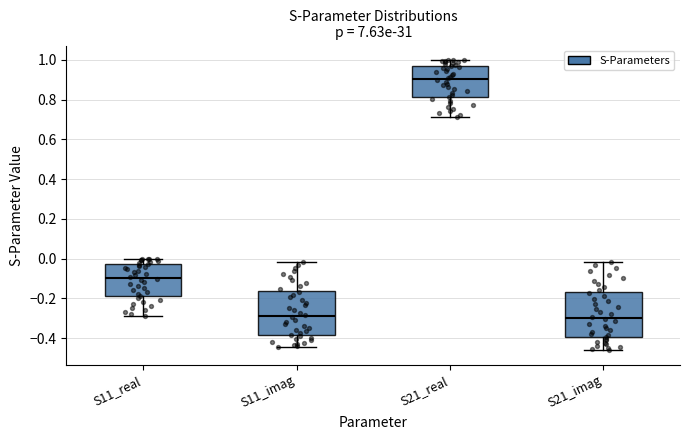

Reading left to right, transcribe this box plot: for each box, give where its median line is, the range the box spans, and where its two whiskers end, as read against the y-axis. The values are not printed on the chart, so give them approximately, as read against the axis.

S11_real: median -0.10, box -0.18 to -0.02, whiskers -0.28 to 0.00
S11_imag: median -0.30, box -0.38 to -0.16, whiskers -0.44 to -0.02
S21_real: median 0.90, box 0.82 to 0.98, whiskers 0.72 to 1.00
S21_imag: median -0.30, box -0.40 to -0.16, whiskers -0.46 to -0.02